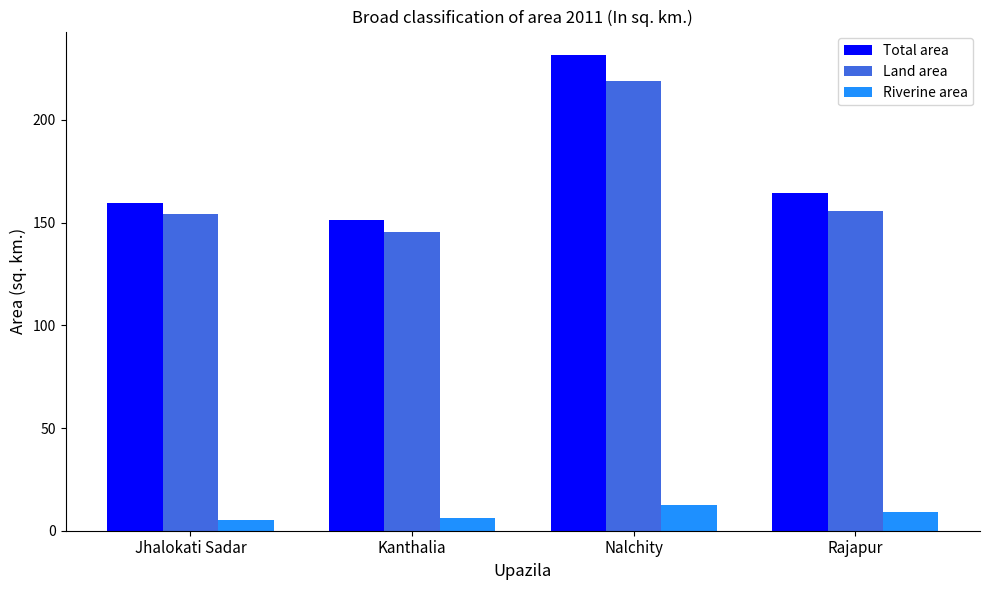

List the labels in order of Total area value, largest first.

Nalchity, Rajapur, Jhalokati Sadar, Kanthalia